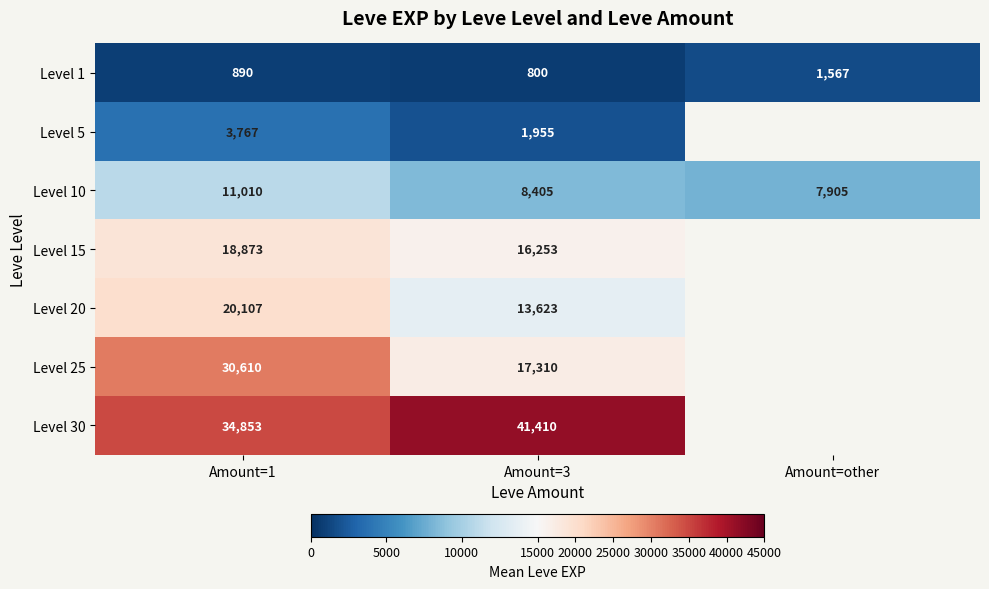

Count the Level 10 values in the range 7905 to 11010.

3